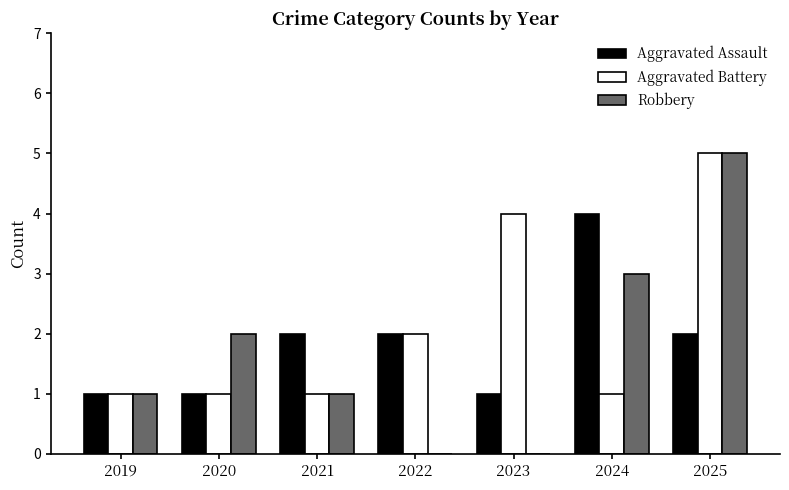

The value of Robbery at 2025 is 5. True or false?

True